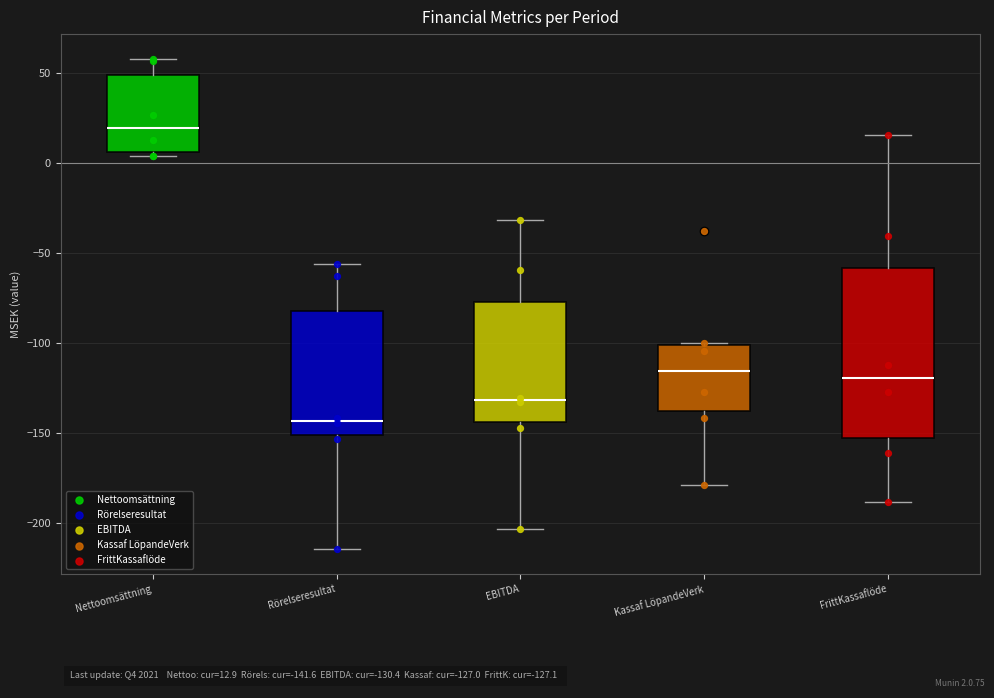

Which box has the highest median line?

Nettoomsättning